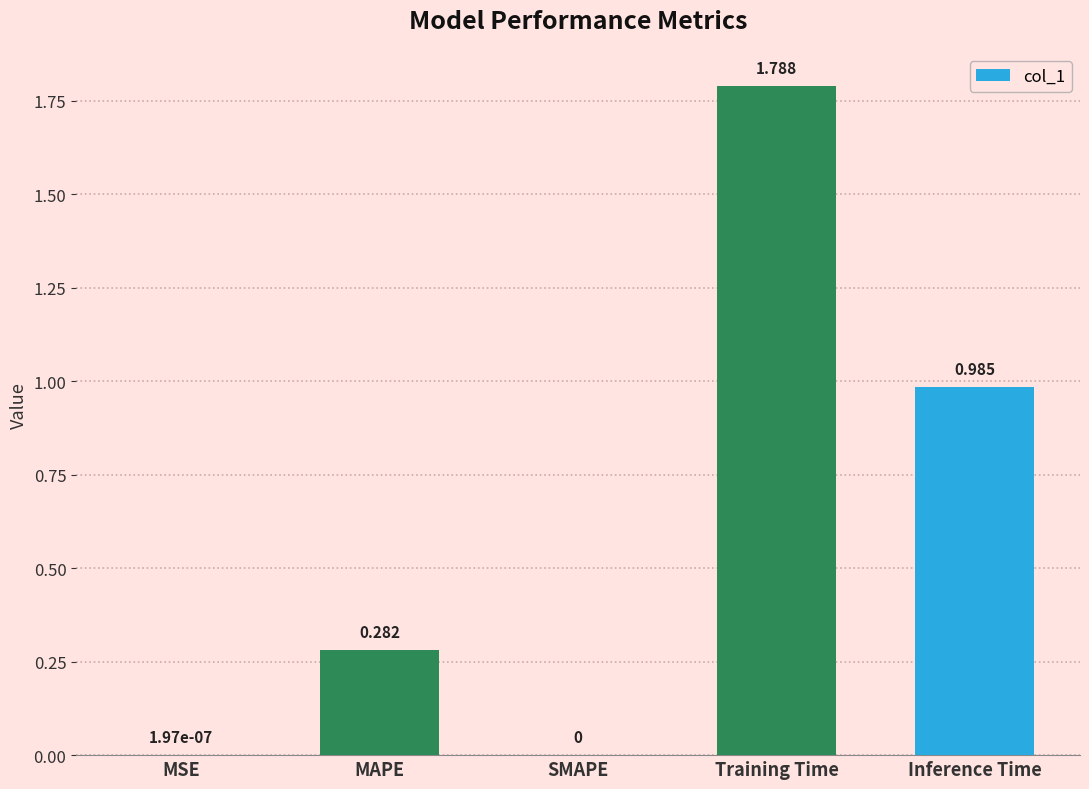

How many values are above zero?

4